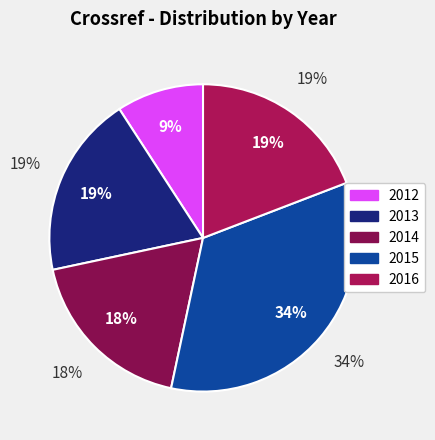

Does 2014 account for over 50% of the chart?

No